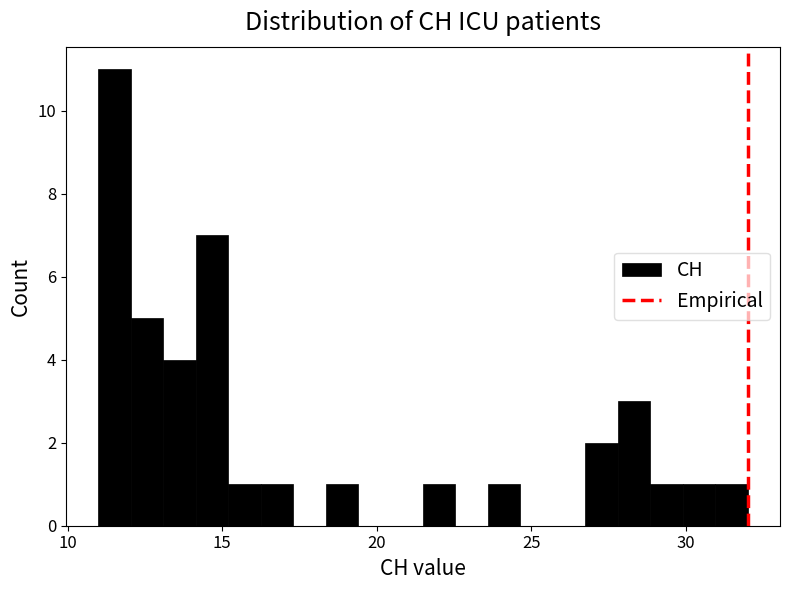

Read against the x-axis, roughly where is the centre of the tallest bar?

11.5